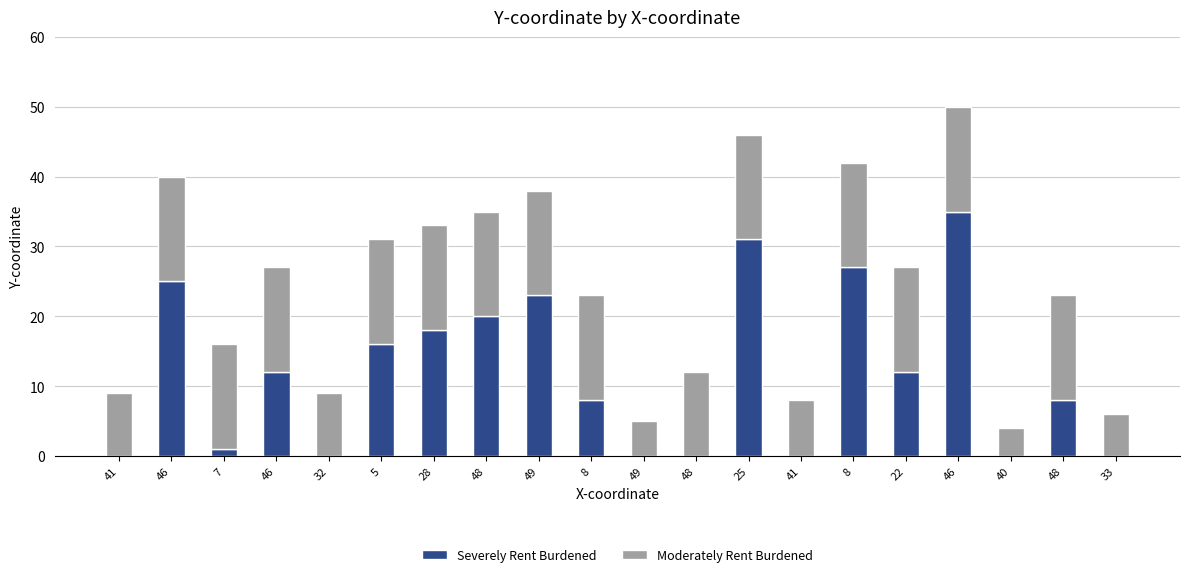

Are the bars horizontal?

No